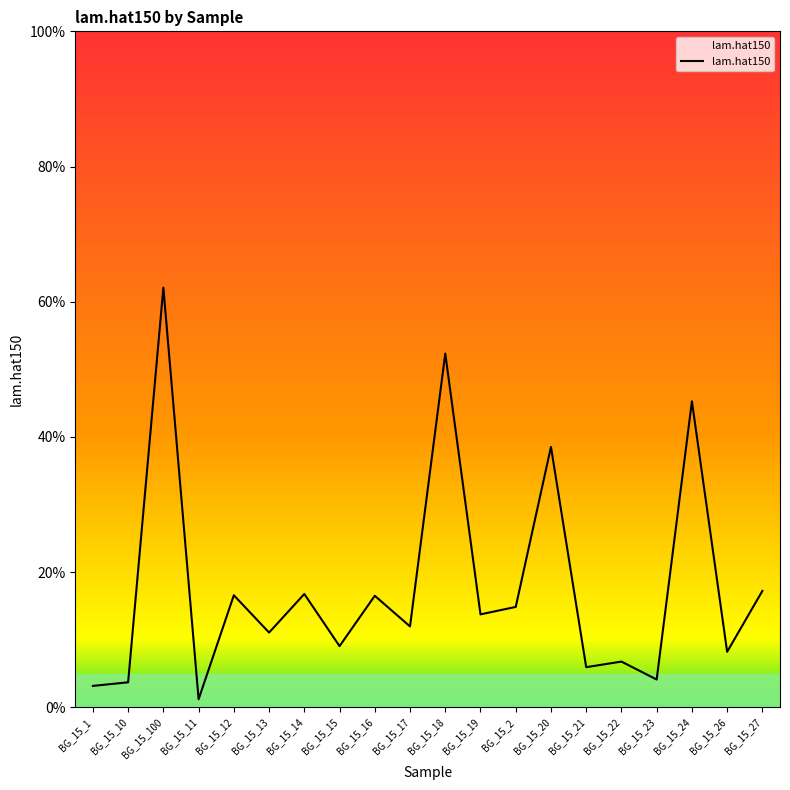

Reading left to right, list all the values displayed in this chart.

BG_15_1=0.0	BG_15_10=0.0	BG_15_100=0.6	BG_15_11=0.0	BG_15_12=0.2	BG_15_13=0.1	BG_15_14=0.2	BG_15_15=0.1	BG_15_16=0.2	BG_15_17=0.1	BG_15_18=0.5	BG_15_19=0.1	BG_15_2=0.1	BG_15_20=0.4	BG_15_21=0.1	BG_15_22=0.1	BG_15_23=0.0	BG_15_24=0.5	BG_15_26=0.1	BG_15_27=0.2